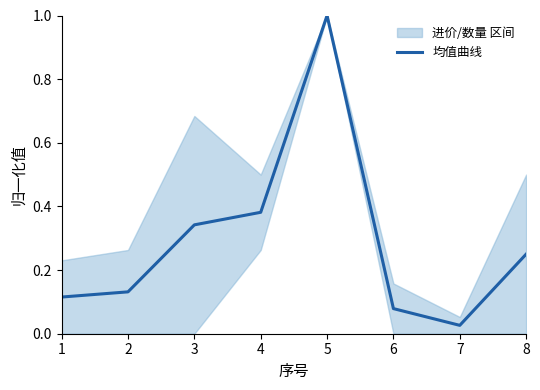

Read the value at 3.

0.3